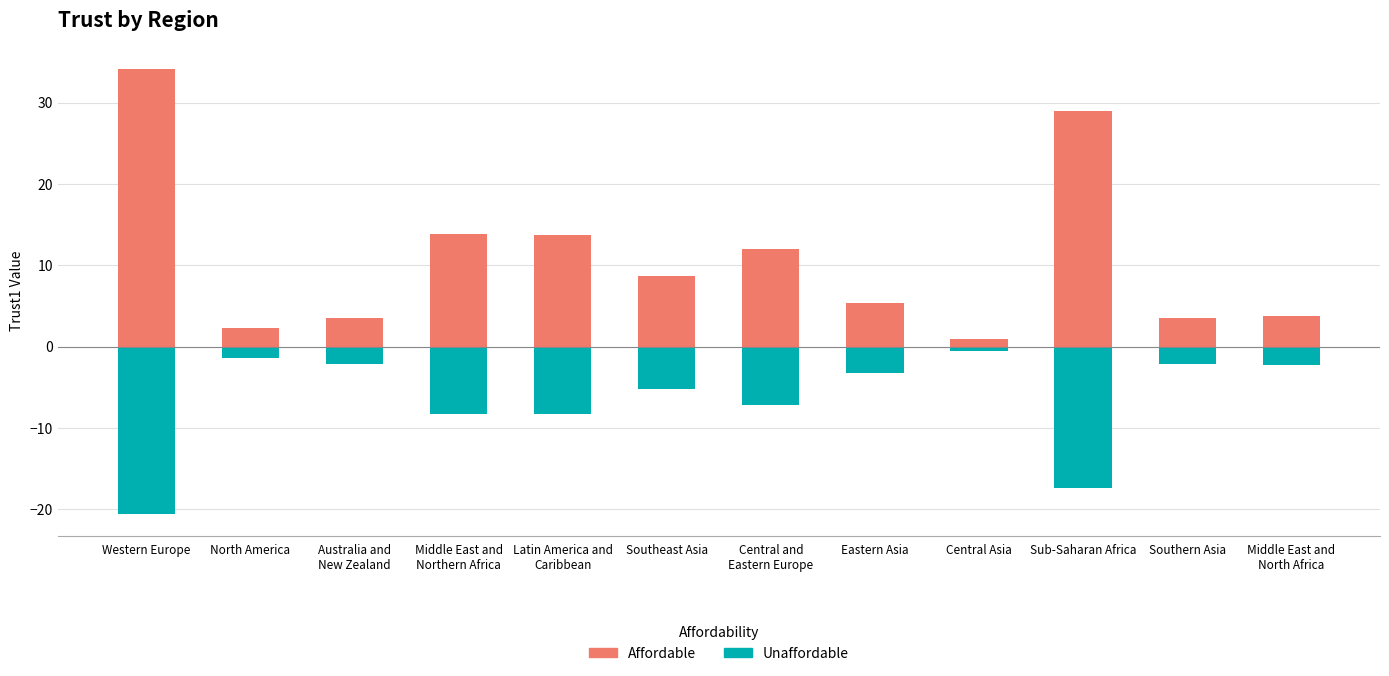

The Affordable series shows 11.9 at Central and
Eastern Europe. True or false?

True